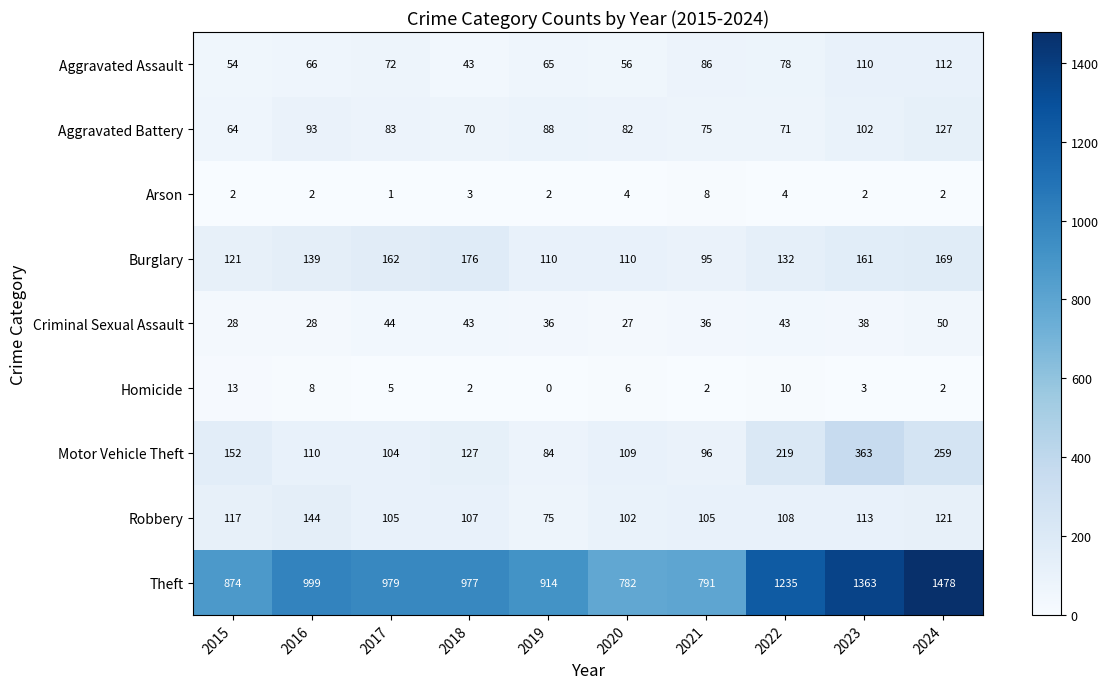

Which series has the widest spread of values?

Theft